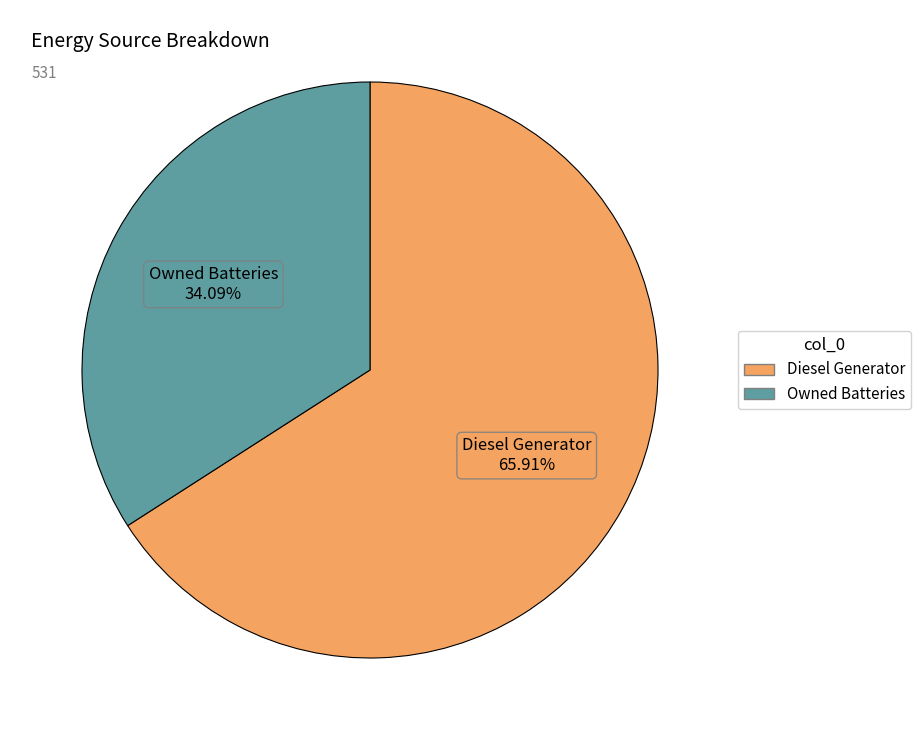

How many slices are in this pie chart?

2